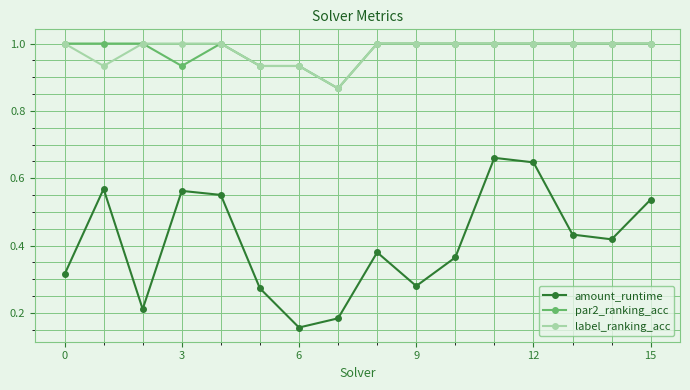

True or false: label_ranking_acc and amount_runtime cross at least once.

False